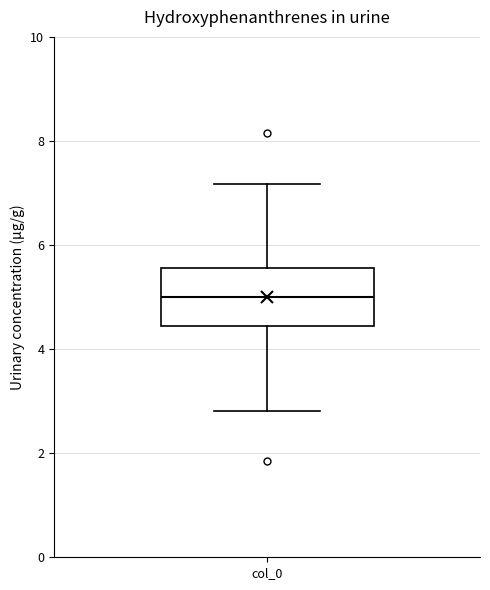

Transcribe this box plot: give where the median line is, the range the box spans, and where the two whiskers end, as read against the y-axis. The values are not printed on the chart, so give them approximately, as read against the axis.

median 5.0, box 4.4 to 5.6, whiskers 2.8 to 7.2